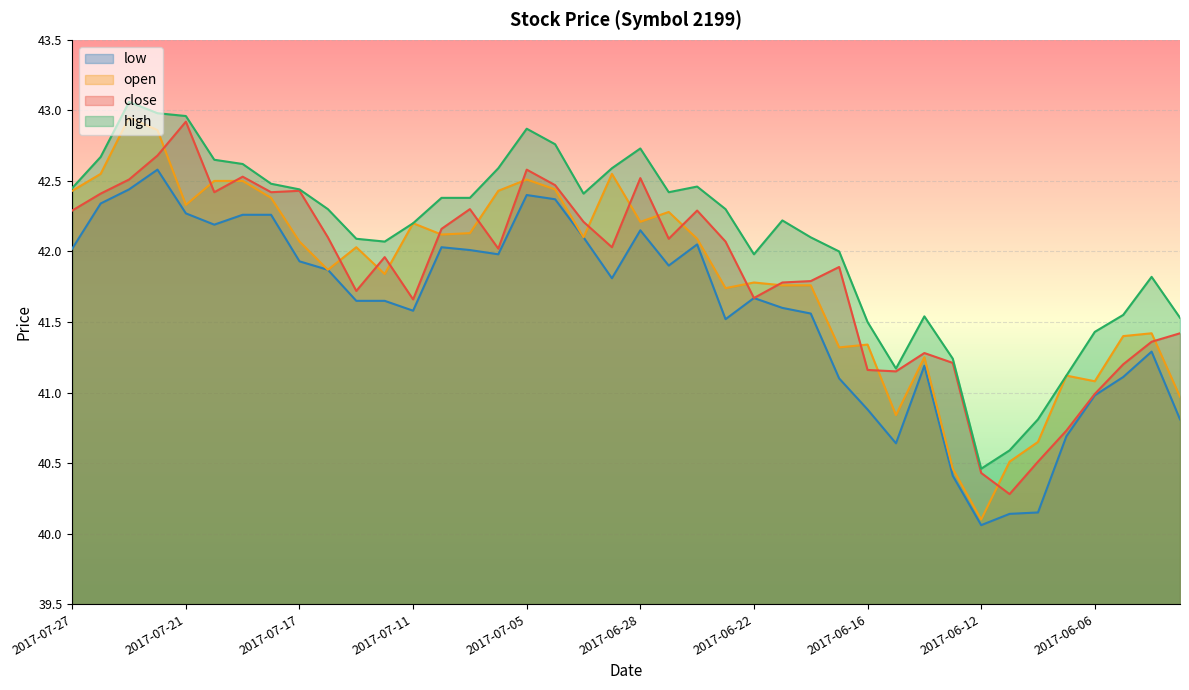

Reading left to right, extract all data points from this chart.

close: 42.3	42.4	42.5	42.7	42.9	42.4	42.5	42.4	42.4	42.1	41.7	42.0	41.7	42.2	42.3	42.0	42.6	42.5	42.2	42.0	42.5	42.1	42.3	42.1	41.7	41.8	41.8	41.9	41.2	41.1	41.3	41.2	40.4	40.3	40.5	40.7	41.0	41.2	41.4	41.4
open: 42.4	42.5	43.0	42.9	42.3	42.5	42.5	42.4	42.1	41.9	42.0	41.8	42.2	42.1	42.1	42.4	42.5	42.4	42.1	42.5	42.2	42.3	42.1	41.7	41.8	41.8	41.8	41.3	41.3	40.8	41.2	40.5	40.1	40.5	40.6	41.1	41.1	41.4	41.4	41.0
high: 42.5	42.7	43.1	43.0	43.0	42.6	42.6	42.5	42.4	42.3	42.1	42.1	42.2	42.4	42.4	42.6	42.9	42.8	42.4	42.6	42.7	42.4	42.5	42.3	42.0	42.2	42.1	42.0	41.5	41.2	41.5	41.2	40.5	40.6	40.8	41.1	41.4	41.5	41.8	41.5
low: 42.0	42.3	42.4	42.6	42.3	42.2	42.3	42.3	41.9	41.9	41.6	41.6	41.6	42.0	42.0	42.0	42.4	42.4	42.1	41.8	42.1	41.9	42.0	41.5	41.7	41.6	41.6	41.1	40.9	40.6	41.2	40.4	40.1	40.1	40.1	40.7	41.0	41.1	41.3	40.8